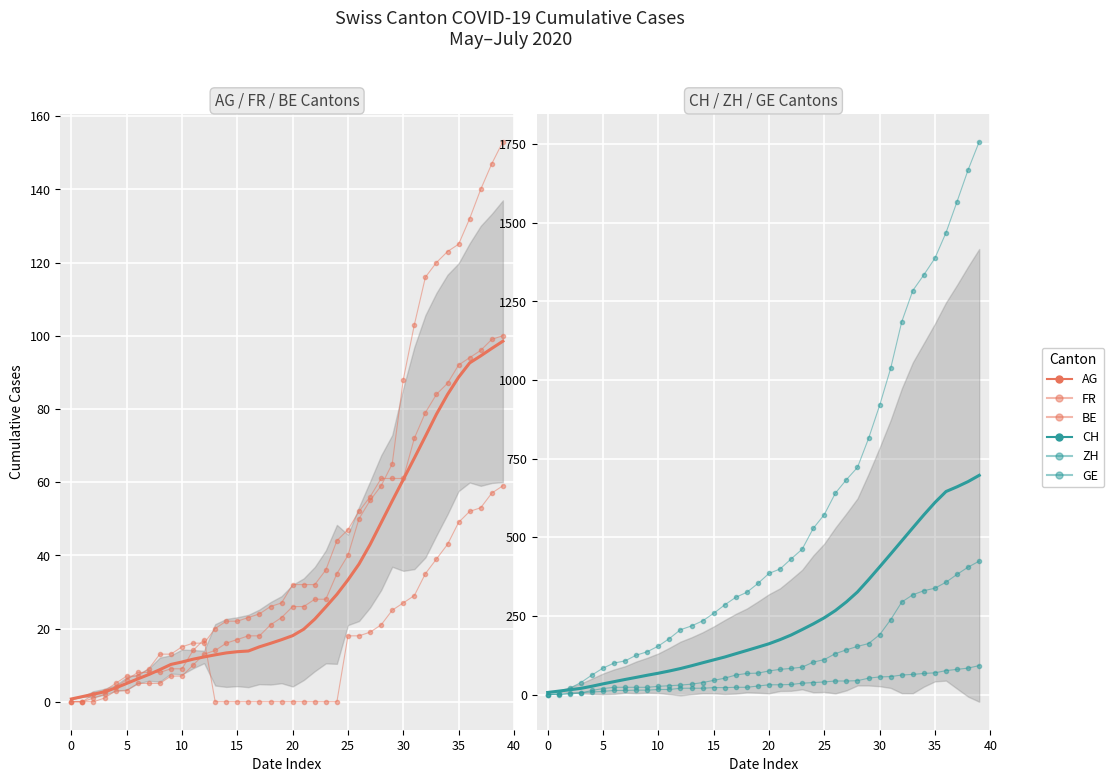

What is the sum of the ZH values at 17 and ZH?

62